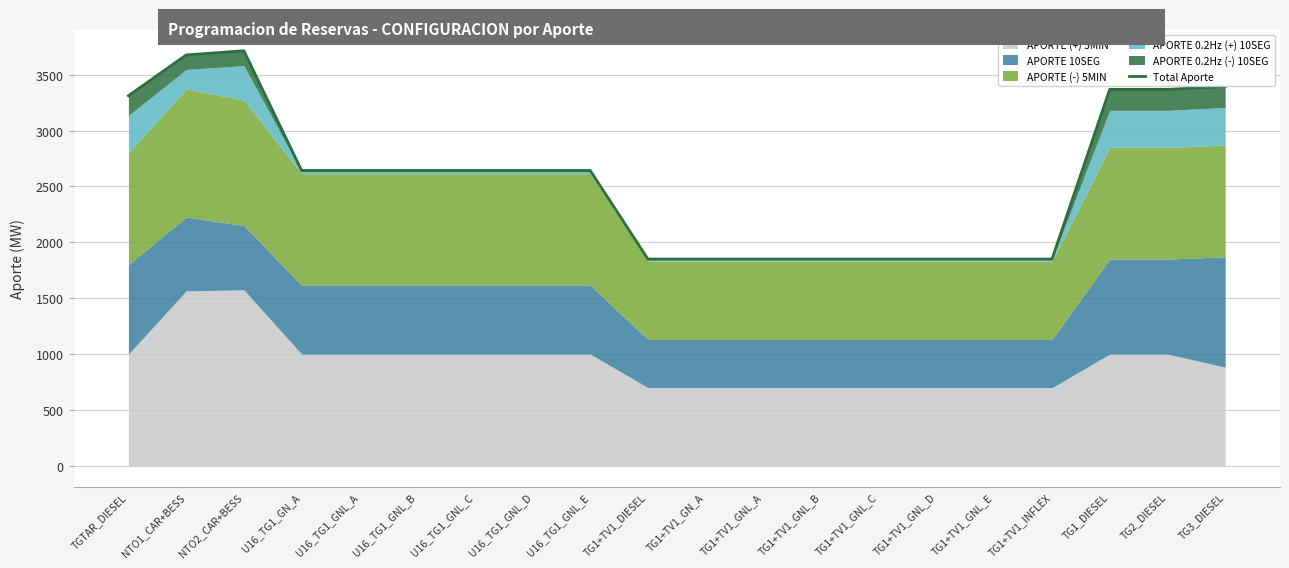

What is the sum of the values at TG1+TV1_GN_A and U16_TG1_GNL_C?

4493.0